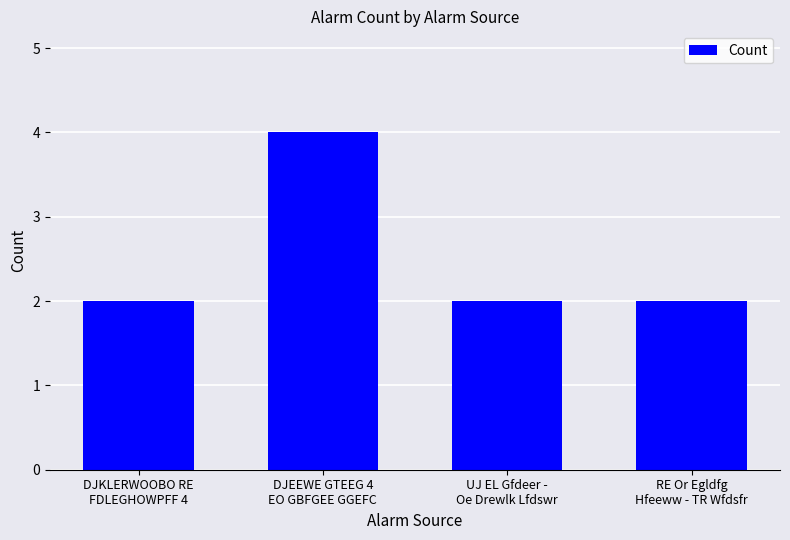

What is the difference between the maximum and minimum values?

2